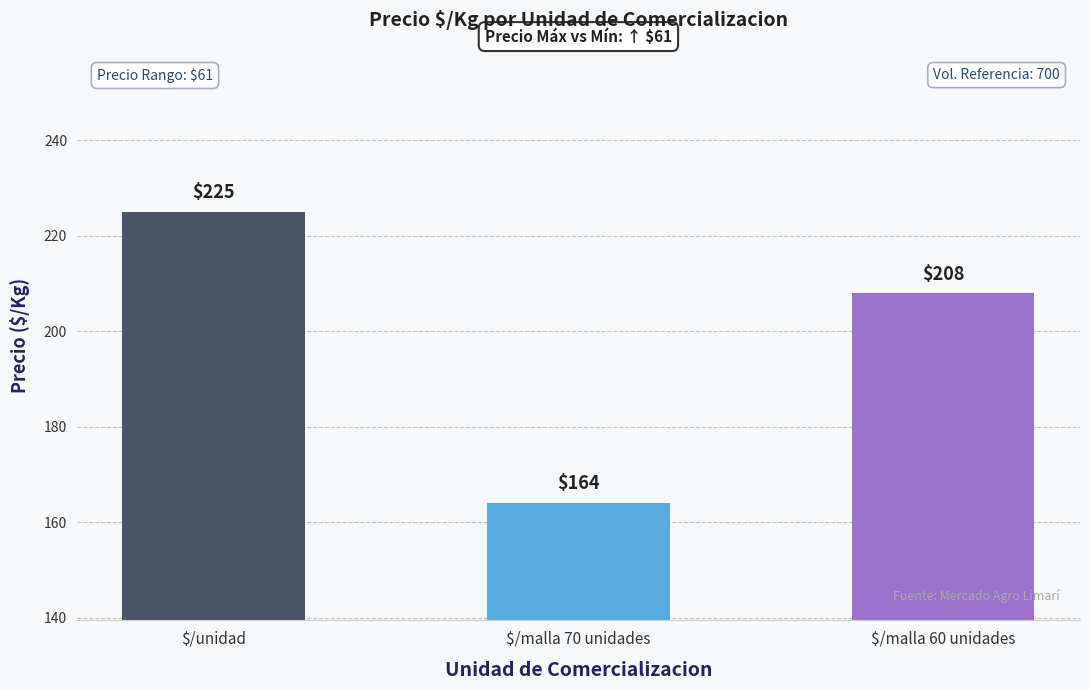

What is the label of the 2nd bar from the right?

$/malla 70 unidades